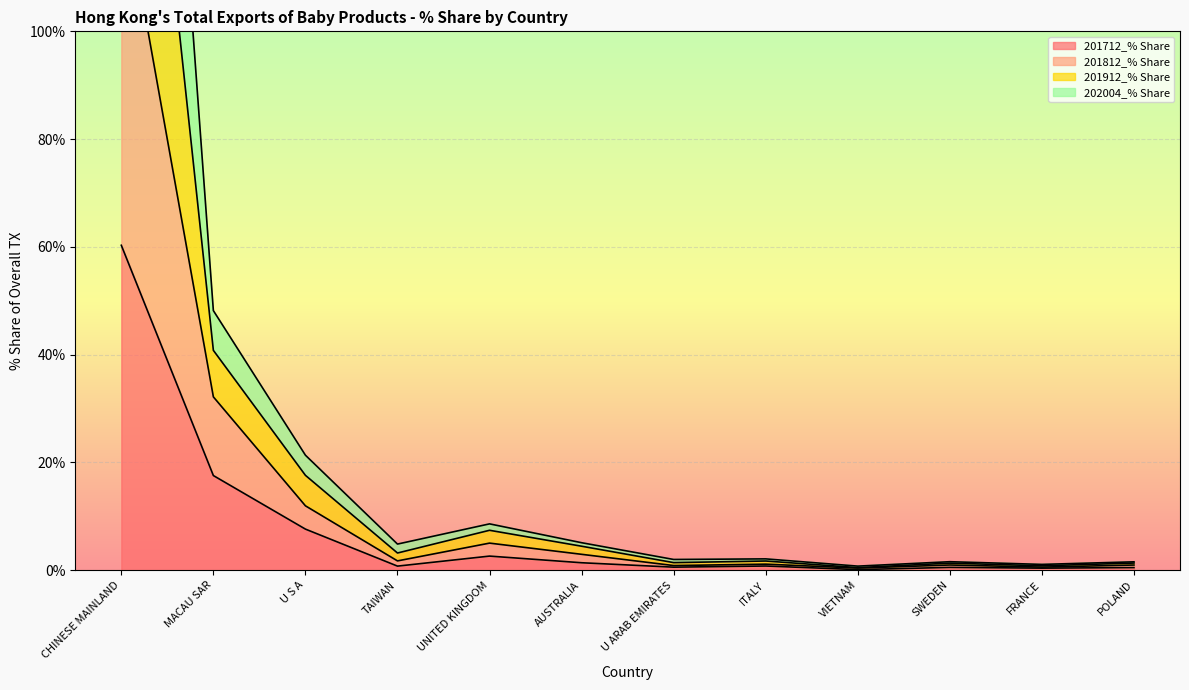

Does the chart display data point markers on the line(s)?

No